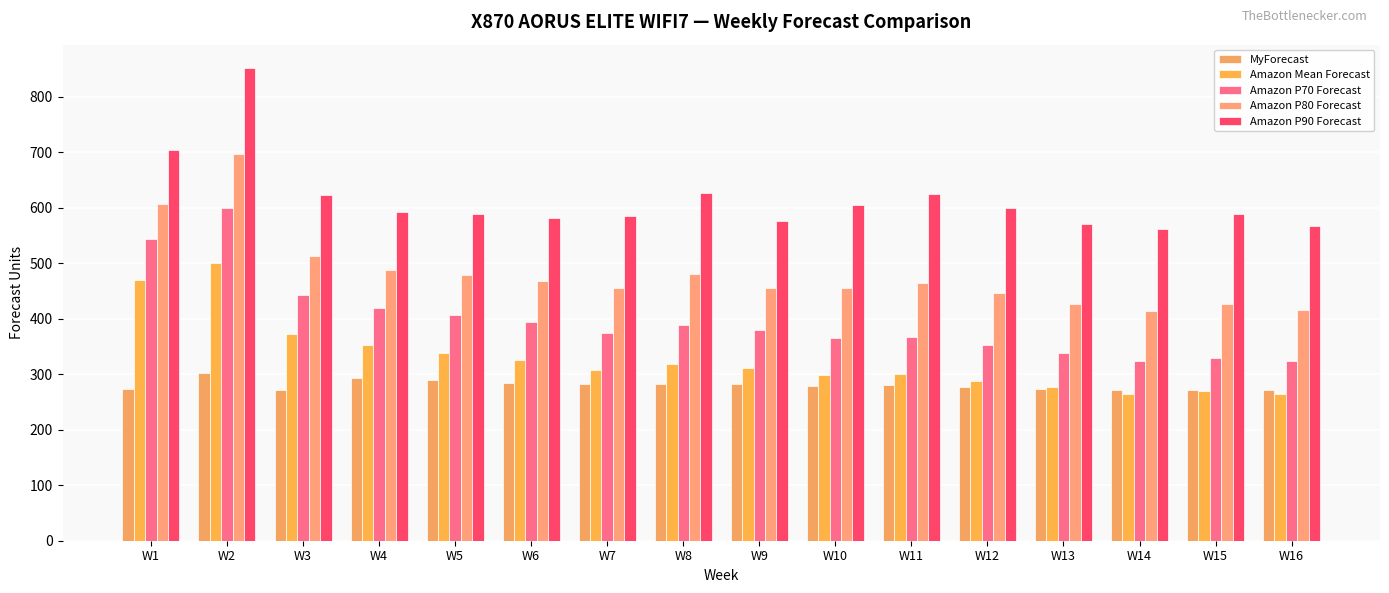

At W7, list the series in order from smallest to largest.

MyForecast, Amazon Mean Forecast, Amazon P70 Forecast, Amazon P80 Forecast, Amazon P90 Forecast